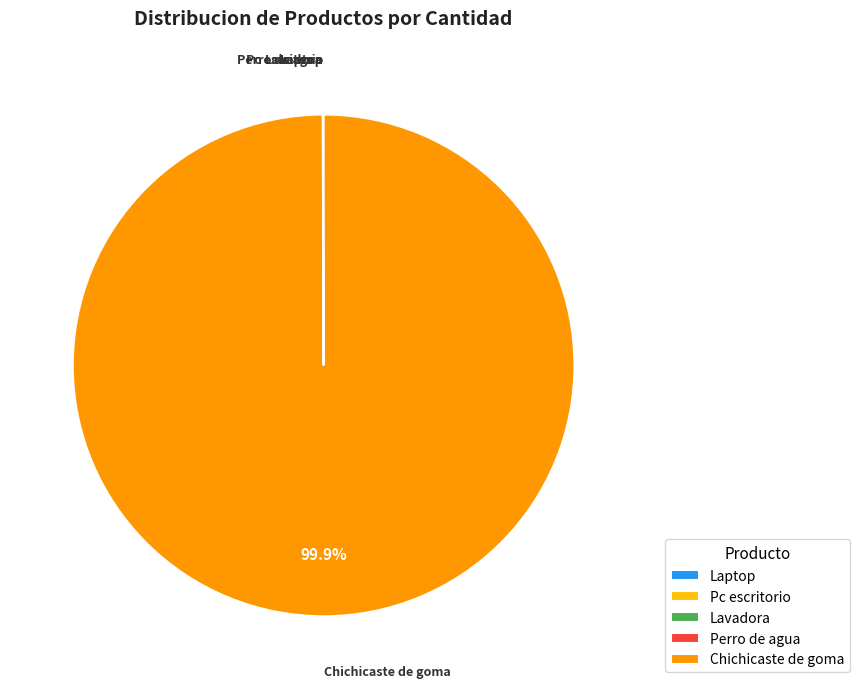

What is the largest slice in the pie chart?

Chichicaste de goma